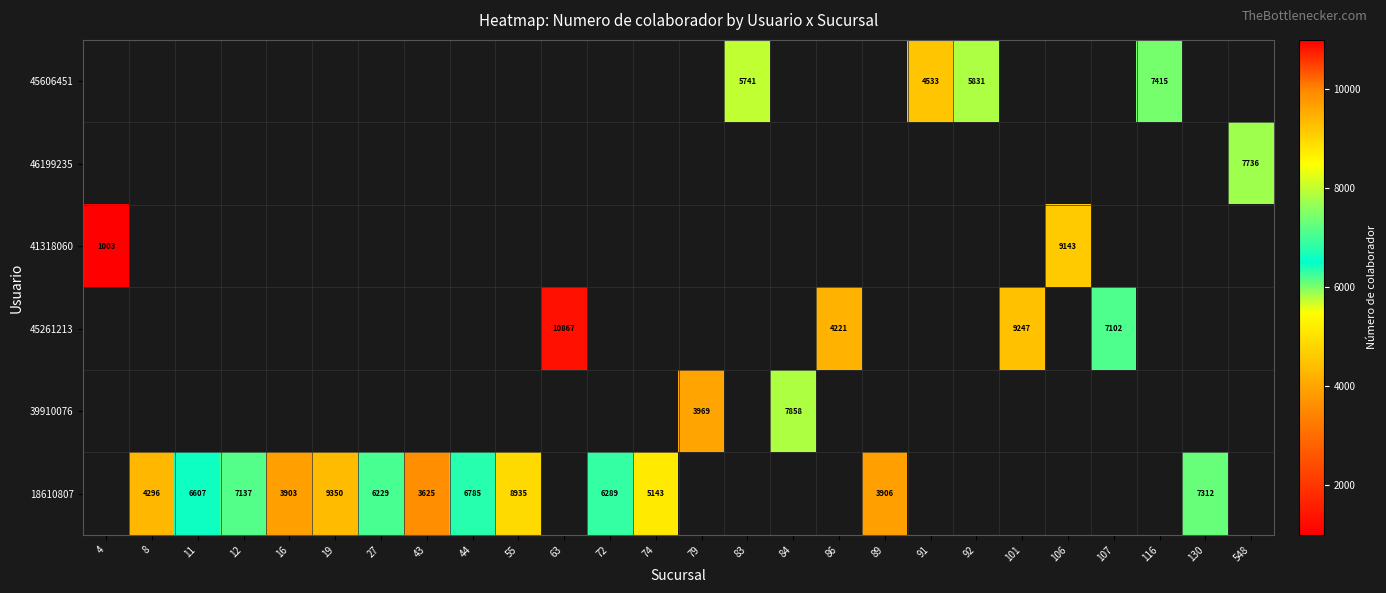

What is the maximum value shown in the chart?

10867.0